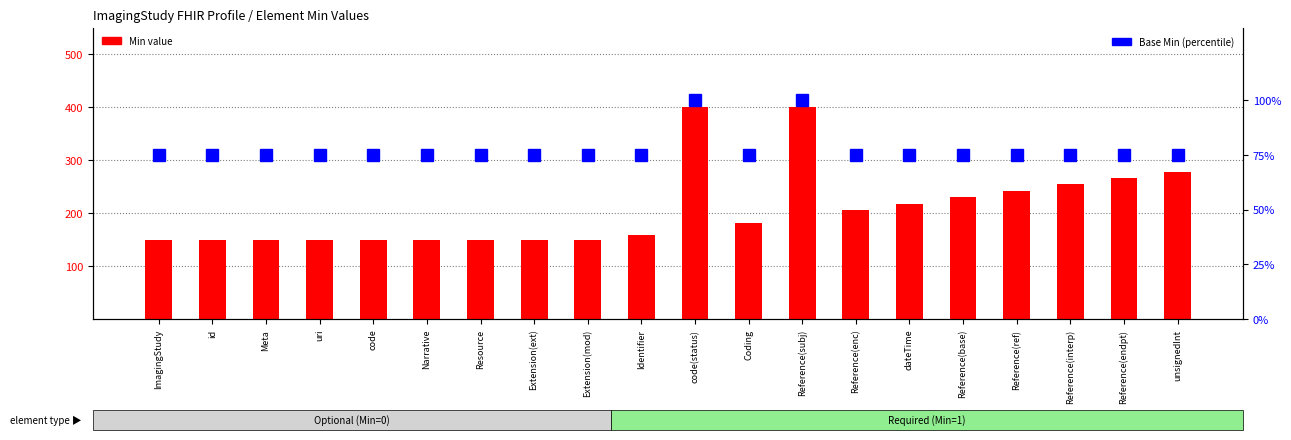

At Reference(enc), list the series in order from smallest to largest.

Base Min (percentile), Min